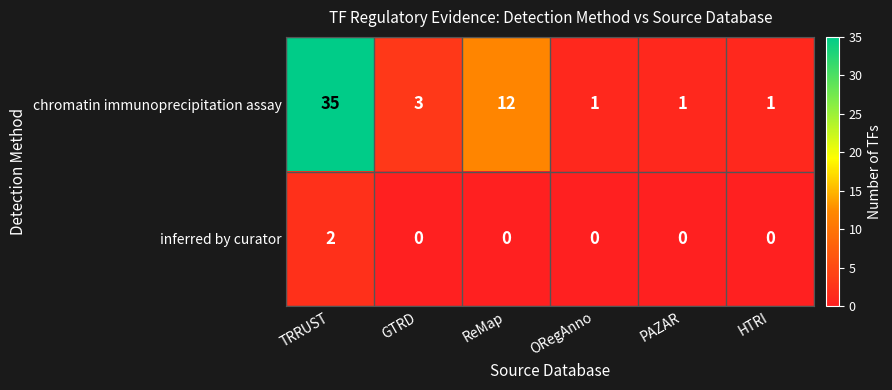

What is the difference between the maximum and minimum values in the chromatin immunoprecipitation assay series?

34